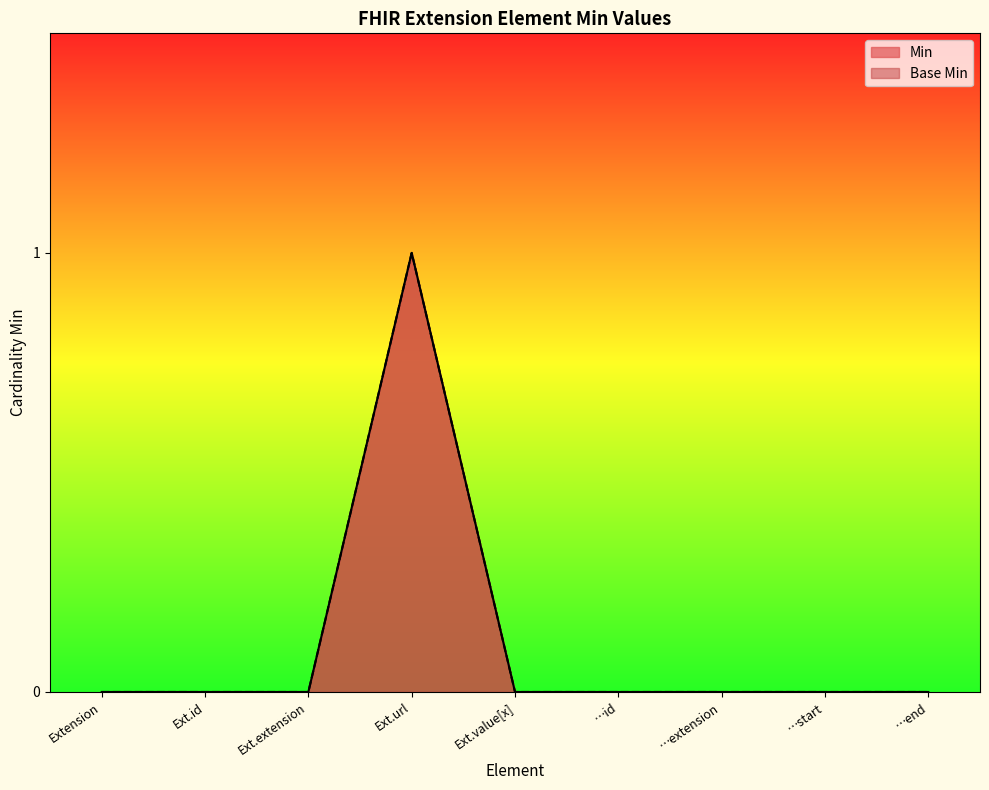

How many series are shown in this chart?

2